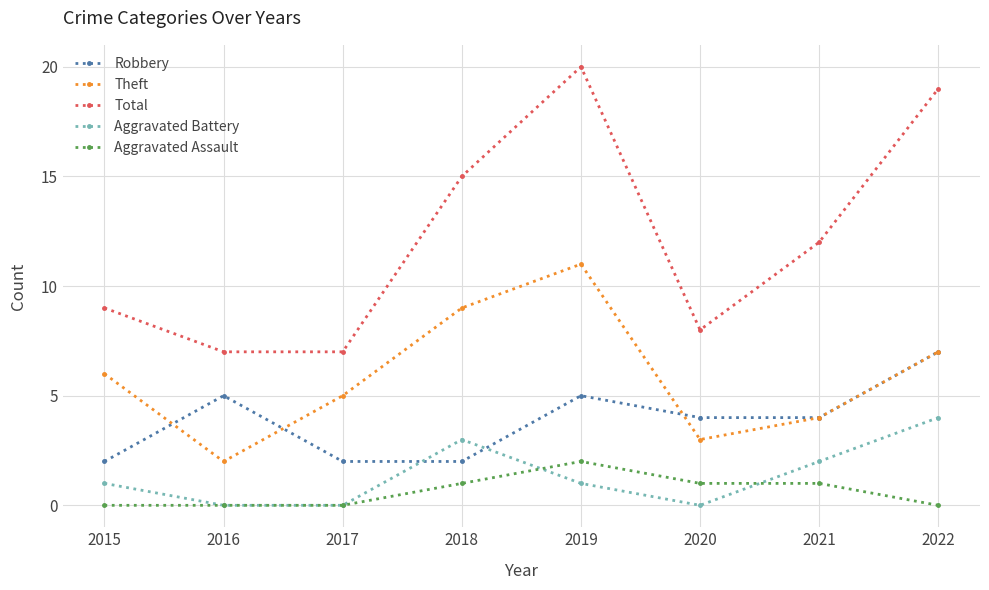

What is the difference between the maximum and minimum values in the Aggravated Assault series?

2